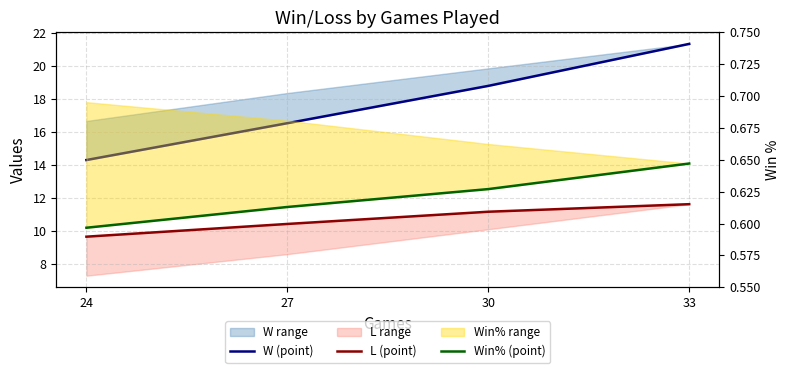

Reading left to right, transcribe all the data shown in this chart.

W (point): 14.3	16.6	18.8	21.4
L (point): 9.7	10.4	11.2	11.6
Win% (point): 0.6	0.6	0.6	0.6